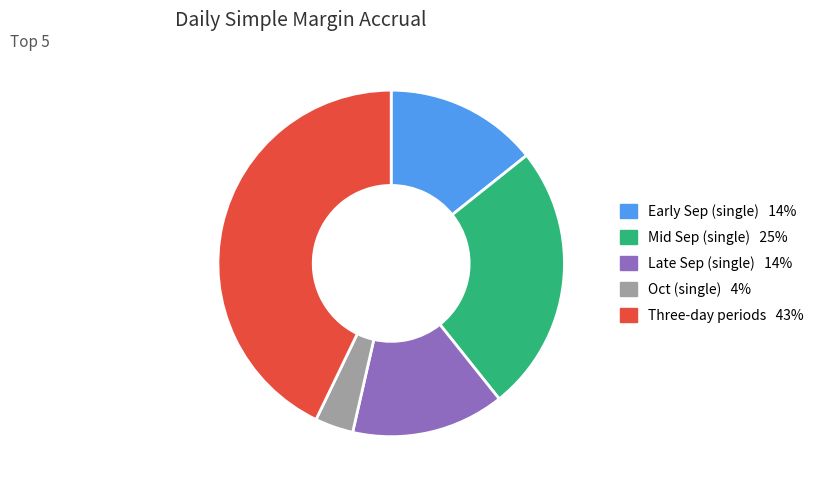

How many slices are in this pie chart?

5